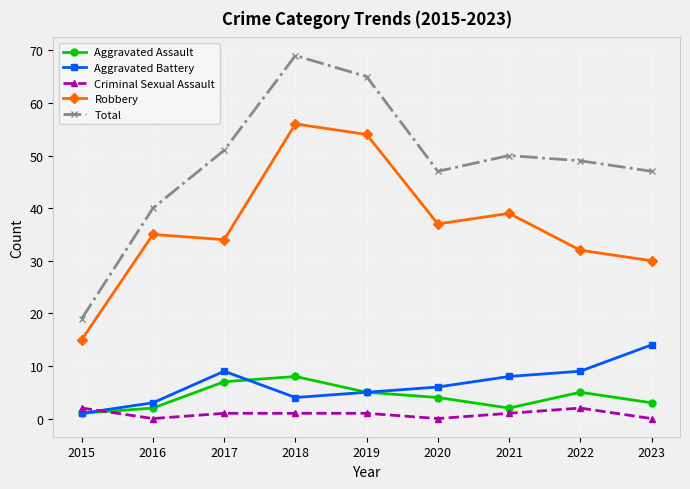

What is the value of the Criminal Sexual Assault point at the 1st from the left?

2